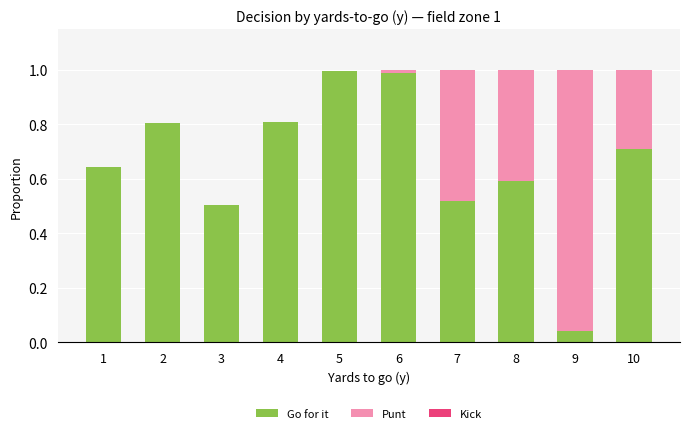

What is the total value across all series at 4?

0.8